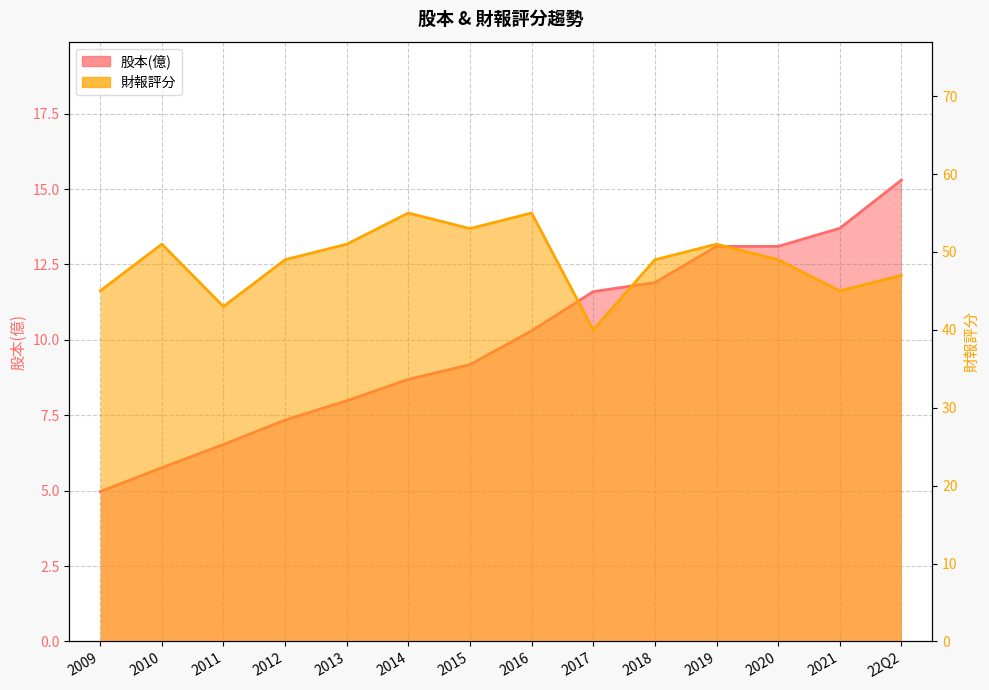

What is the value of the 財報評分 point at the 13th from the left?

45.0